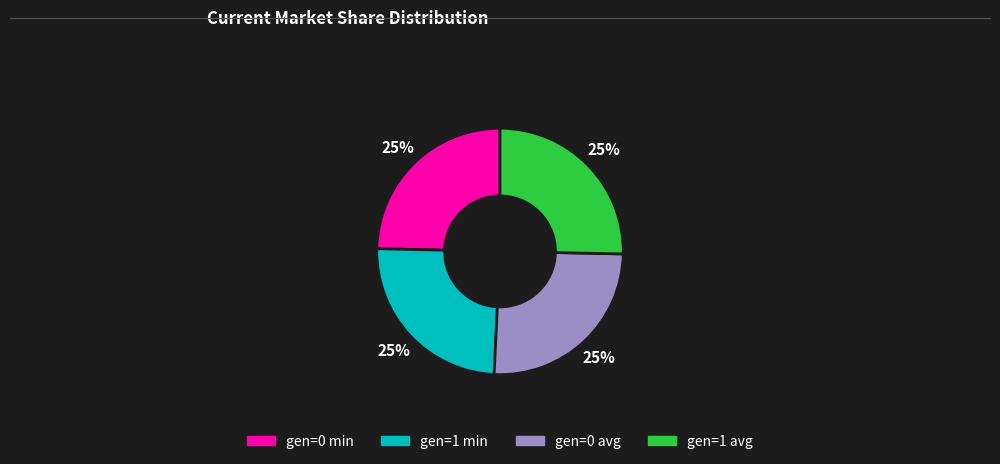

Approximately how many times larger is the value at gen=0 min compared to gen=0 avg?

1.0